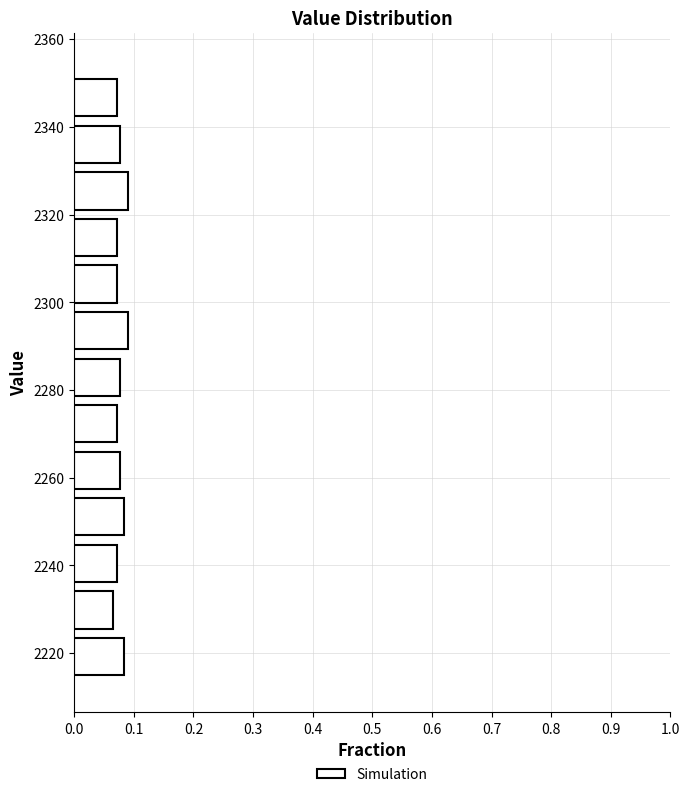

Reading bottom to top, list every bar in this chart as the range it spans on the y-axis followed by its length. Neither the bar edges nor the lengths are printed on the chart, so give them approximately, as read against the axes.

2216 to 2226: 0.08
2226 to 2236: 0.06
2236 to 2246: 0.07
2246 to 2258: 0.08
2258 to 2268: 0.08
2268 to 2278: 0.07
2278 to 2290: 0.08
2290 to 2300: 0.09
2300 to 2310: 0.07
2310 to 2322: 0.07
2322 to 2332: 0.09
2332 to 2342: 0.08
2342 to 2354: 0.07